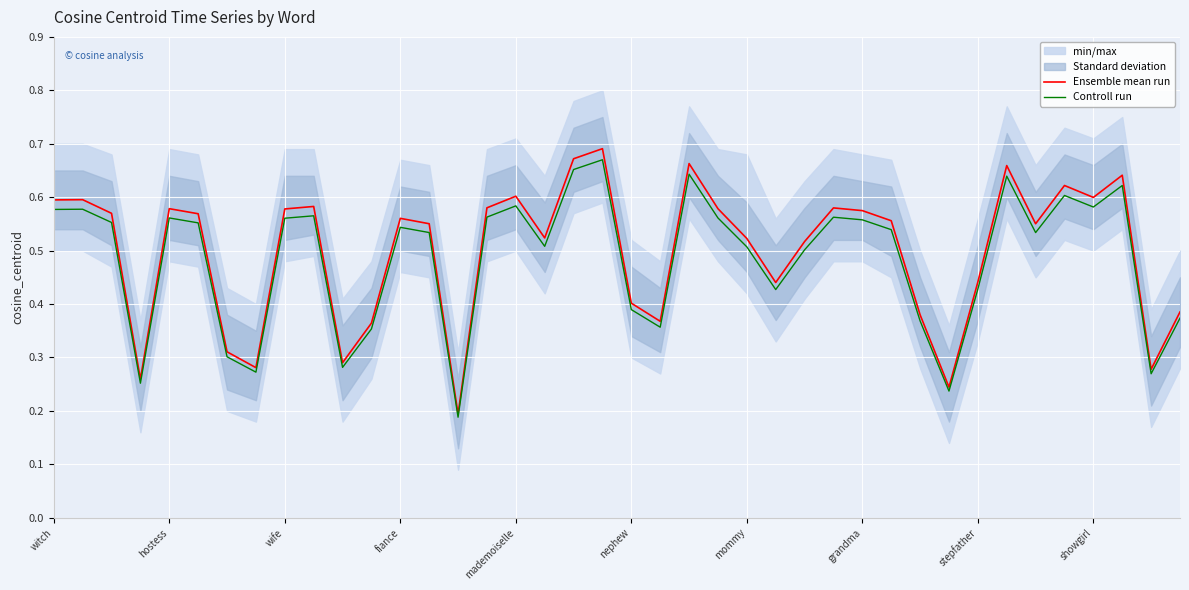

The Ensemble mean run series shows 0.1 at nephew. True or false?

False